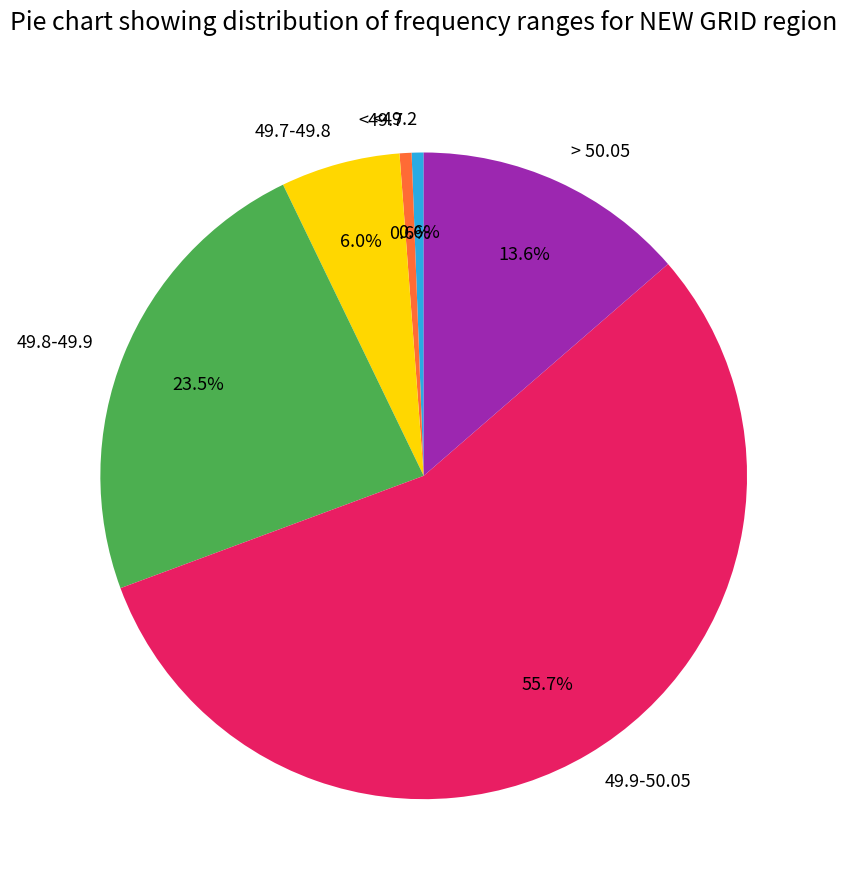

Between 49.7-49.8 and <49.7, which is larger?

49.7-49.8